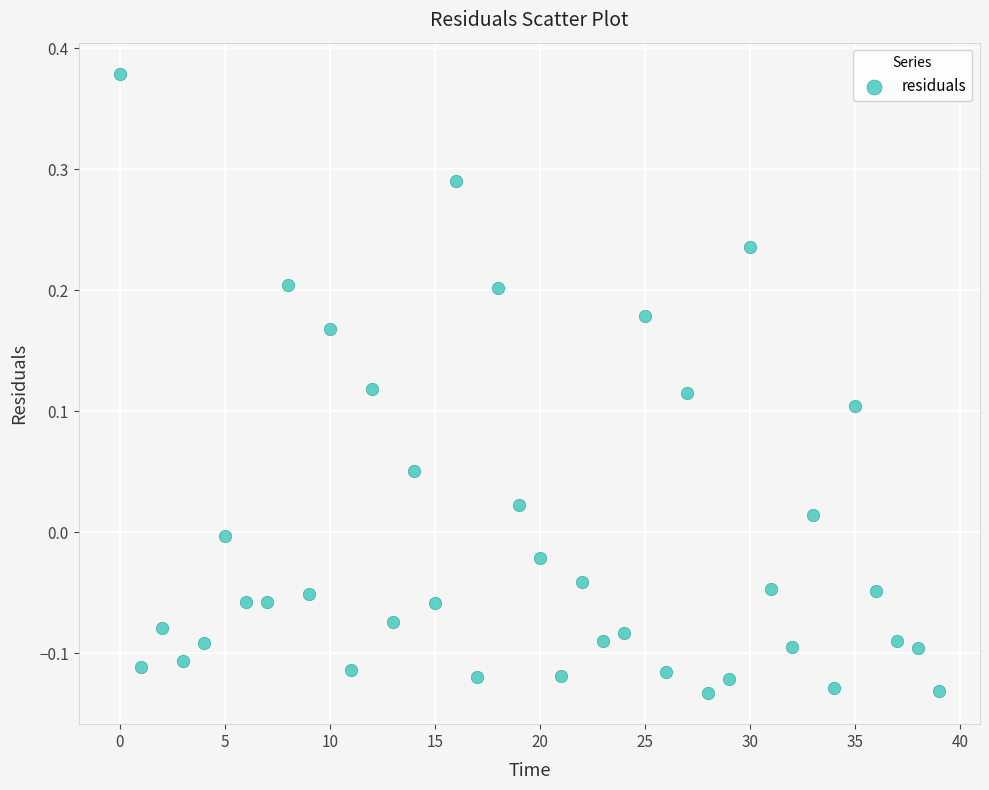

What is the range of Y values (max minus min)?

0.5